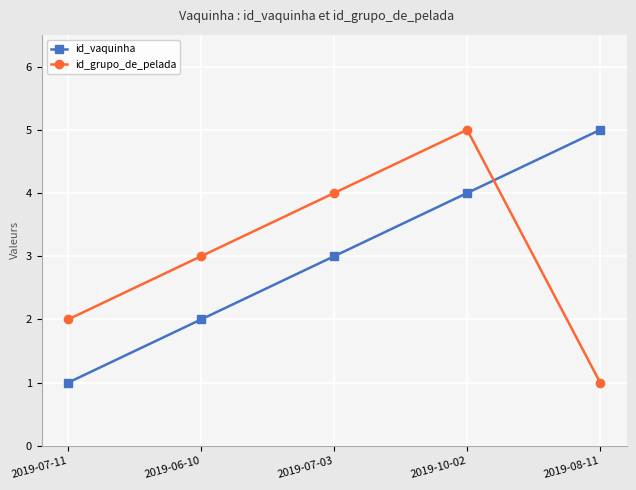

The value of id_grupo_de_pelada at 2019-06-10 is 5. True or false?

False